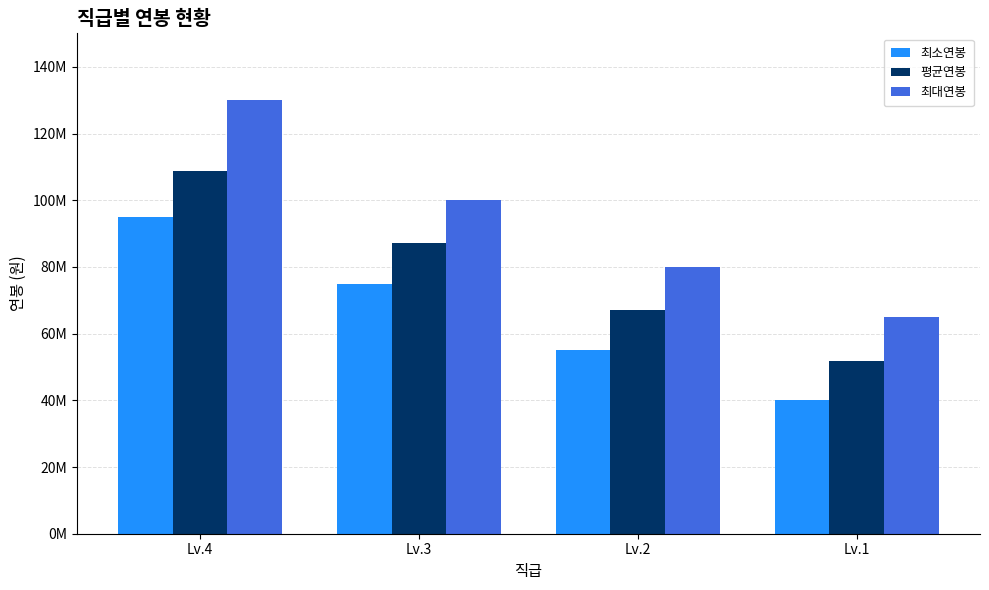

At which label does 평균연봉 first exceed 87176586?

Lv.4